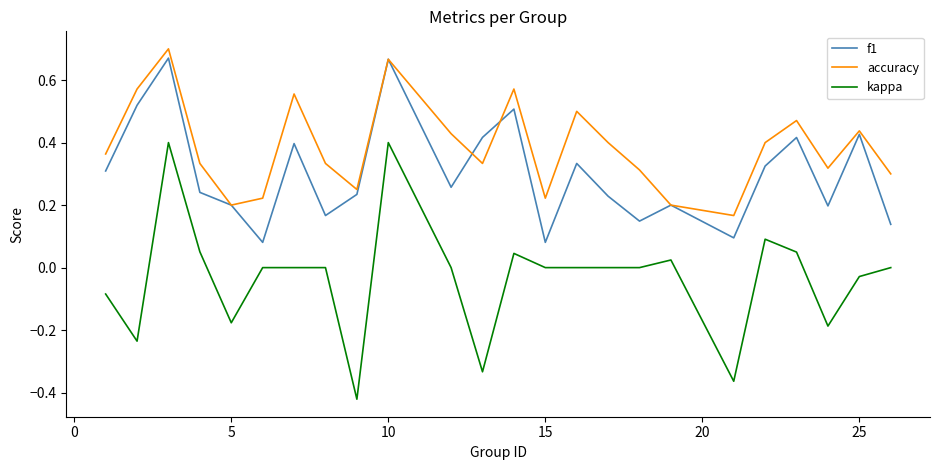

How many series are shown in this chart?

3